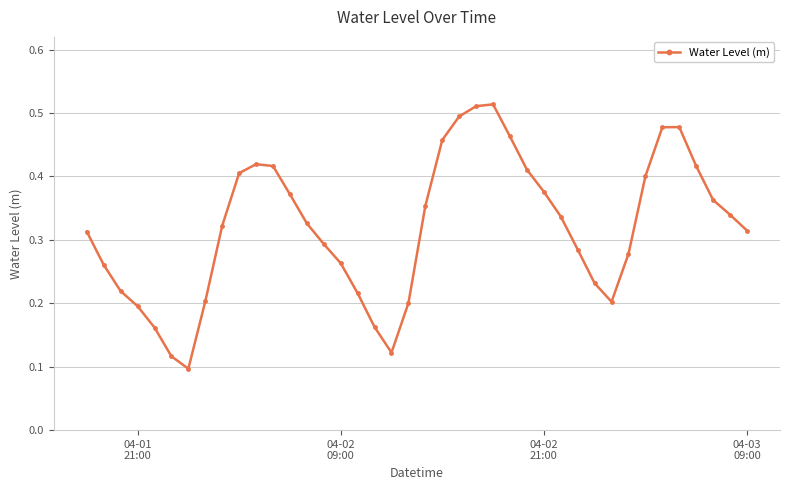

Count the values in the range 0 to 1.

40